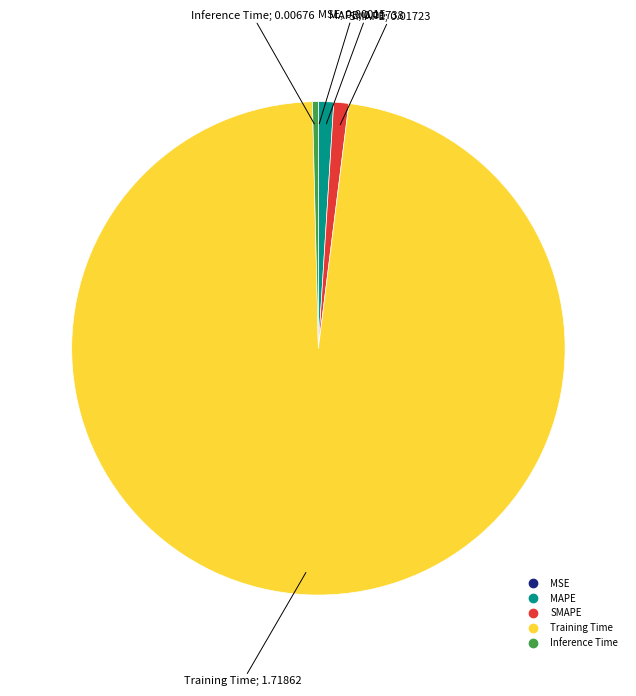

Is it true that Inference Time is 11% of the pie?

False